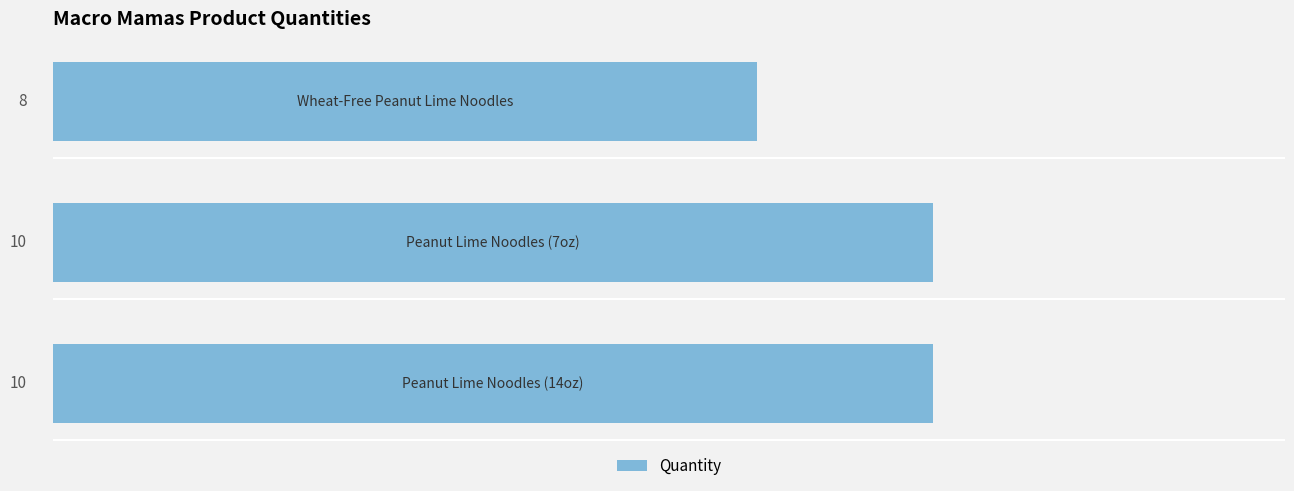

What is the average value?

9